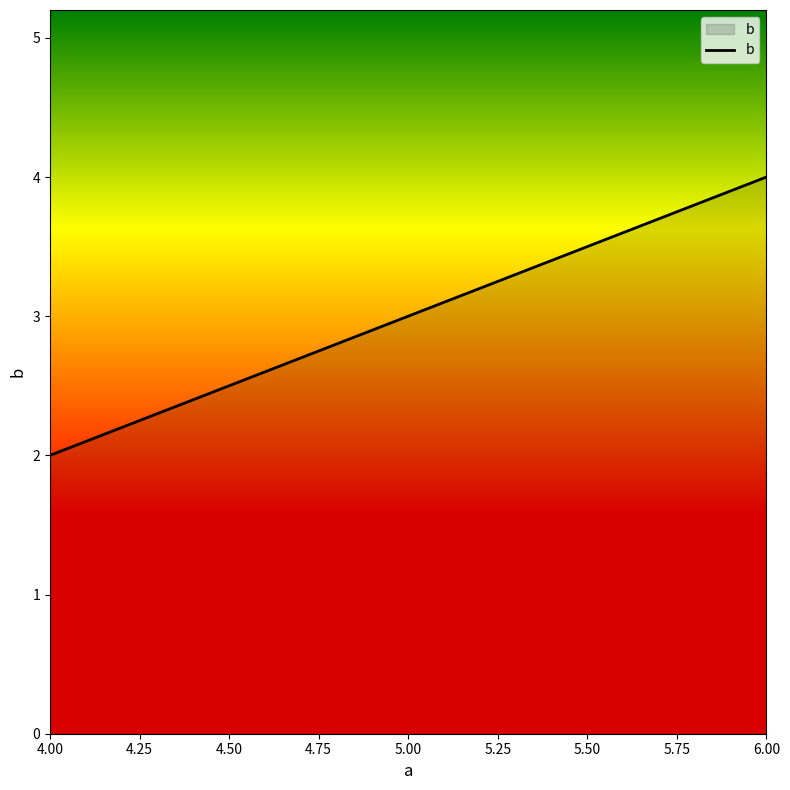

True or false: the data shows 1 at 5.00.

False